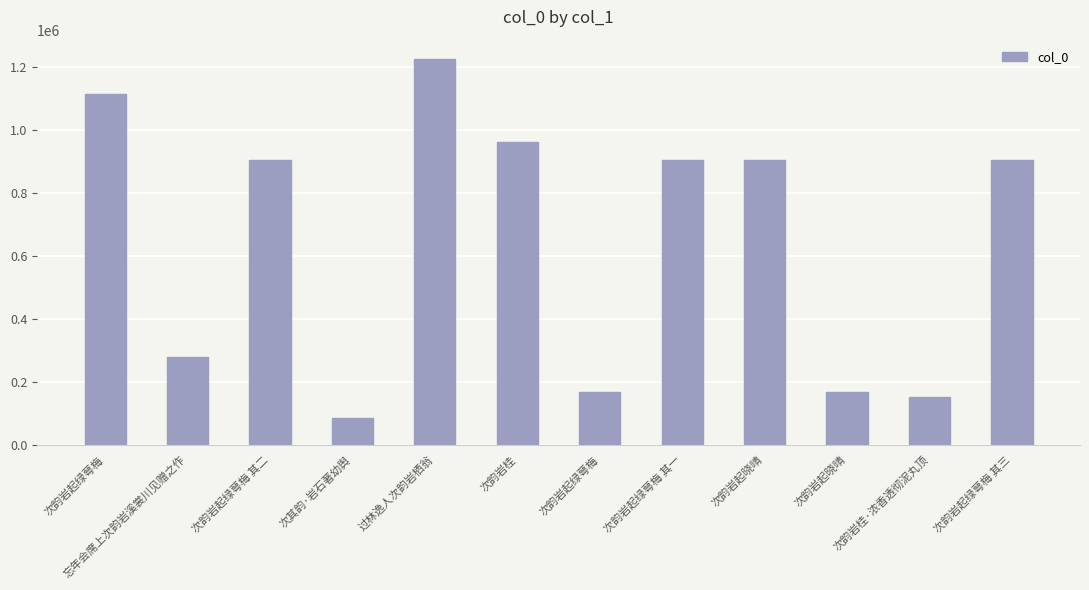

List the labels in order of value, largest first.

过林逸人次韵岩栖翁, 次韵岩起绿萼梅, 次韵岩桂, 次韵岩起绿萼梅 其二, 次韵岩起绿萼梅 其一, 次韵岩起绿萼梅 其三, 次韵岩起晓晴, 忘年会席上次韵岩溪裳川见赠之作, 次韵岩起晓晴, 次韵岩起绿萼梅, 次韵岩桂·浓香透彻泥丸顶, 次其韵·岩石著幼舆